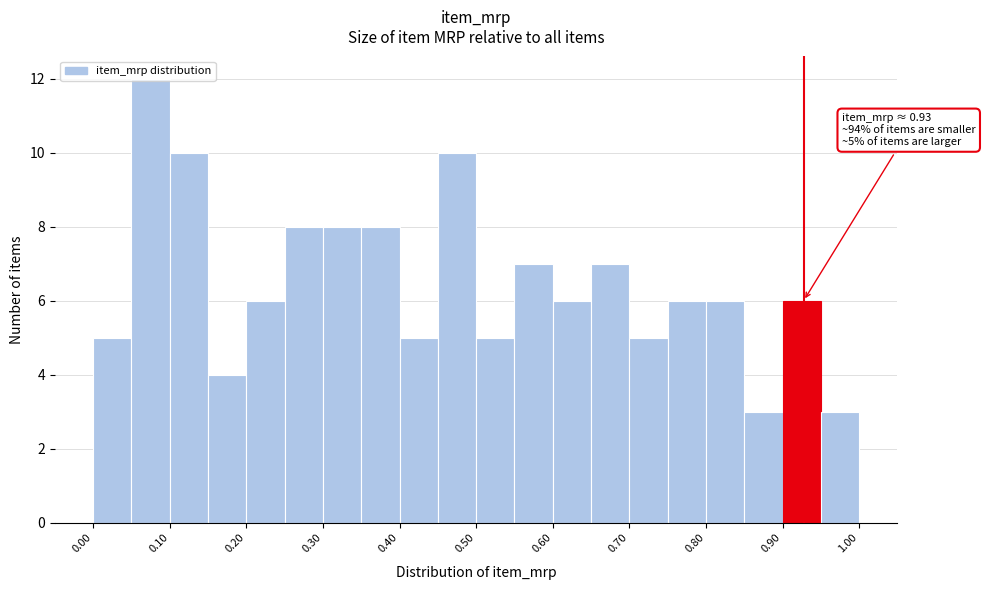

Which range on the x-axis has the tallest bar?

0.05 to 0.10